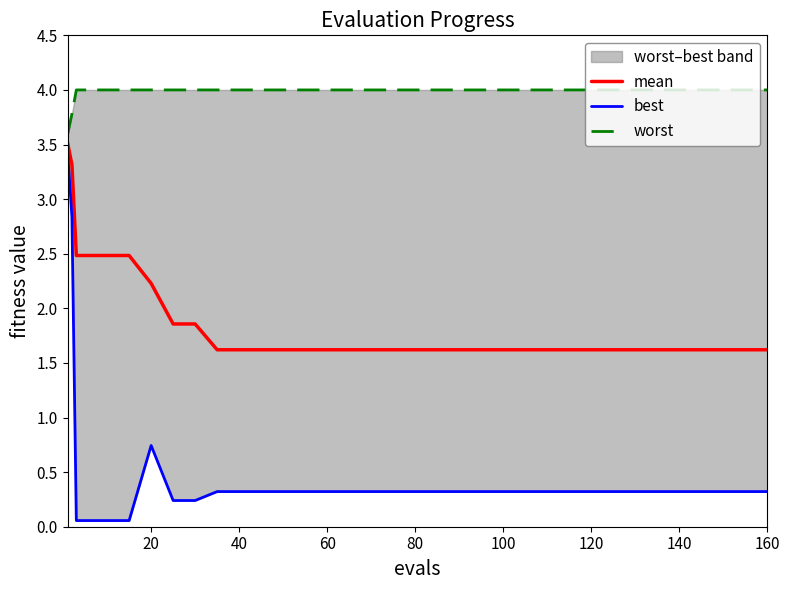

Is this an area chart (filled region under the line)?

No